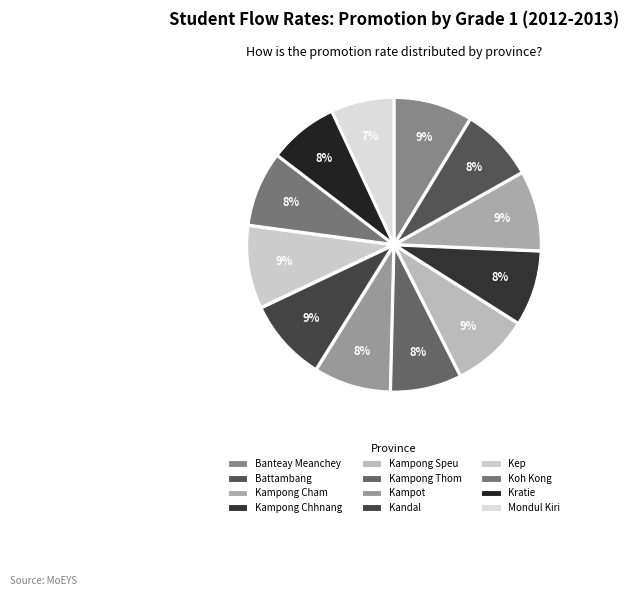

Is Kandal the majority of the pie?

No